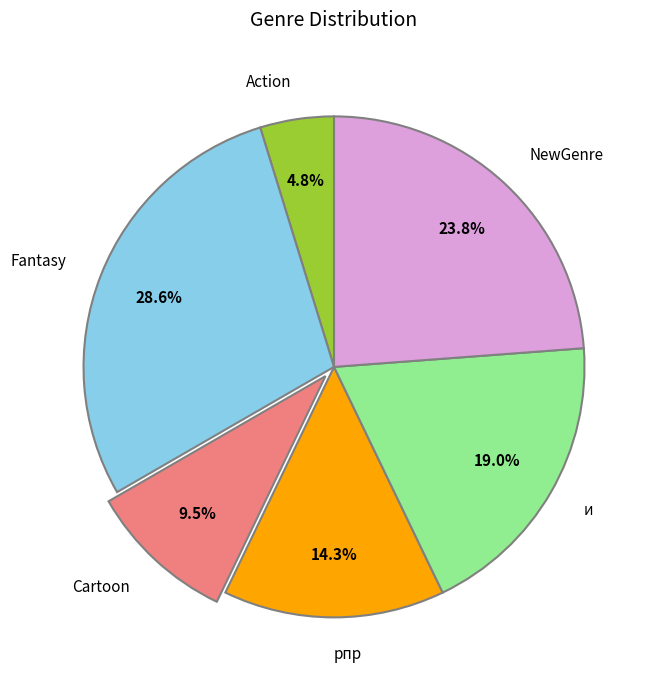

To the nearest percent, what percentage of the pie is рпр?

14%